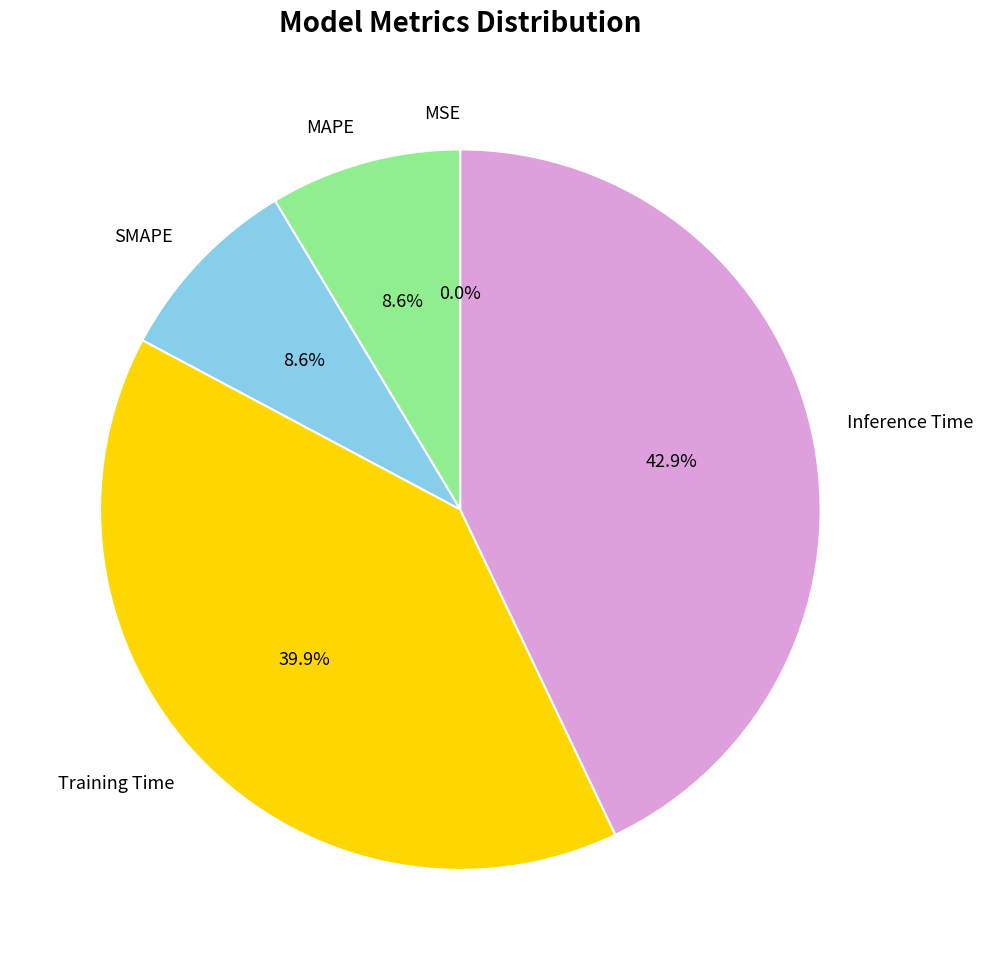

True or false: Inference Time accounts for 29% of the total.

False